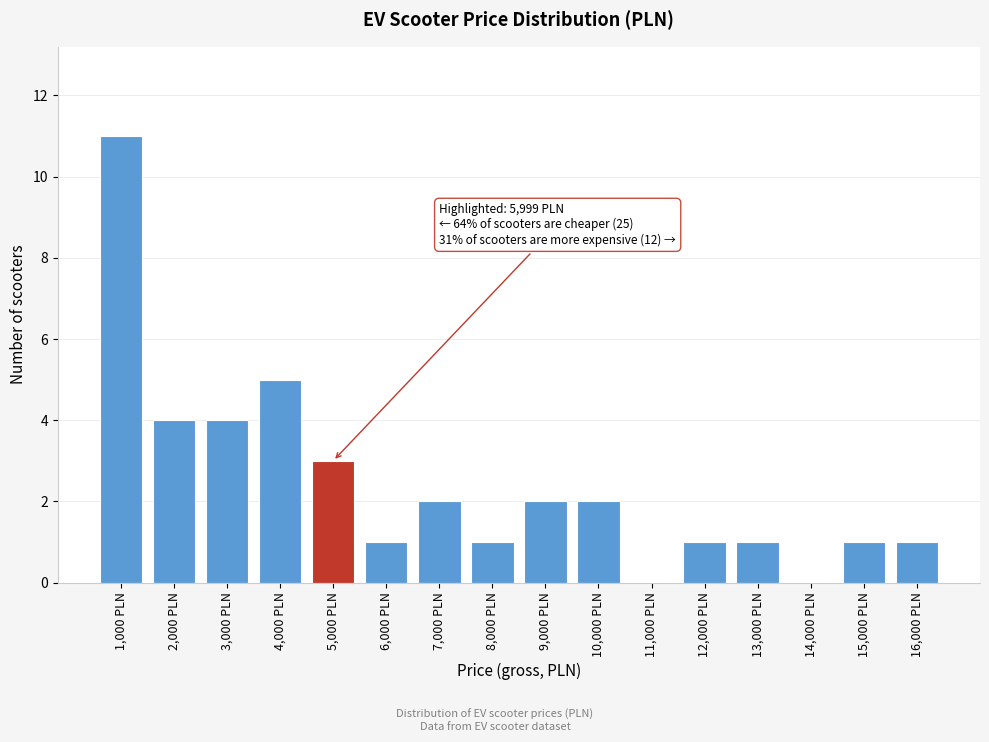

Reading left to right, extract all data points from this chart.

1,000 PLN=11	2,000 PLN=4	3,000 PLN=4	4,000 PLN=5	5,000 PLN=3	6,000 PLN=1	7,000 PLN=2	8,000 PLN=1	9,000 PLN=2	10,000 PLN=2	11,000 PLN=0	12,000 PLN=1	13,000 PLN=1	14,000 PLN=0	15,000 PLN=1	16,000 PLN=1